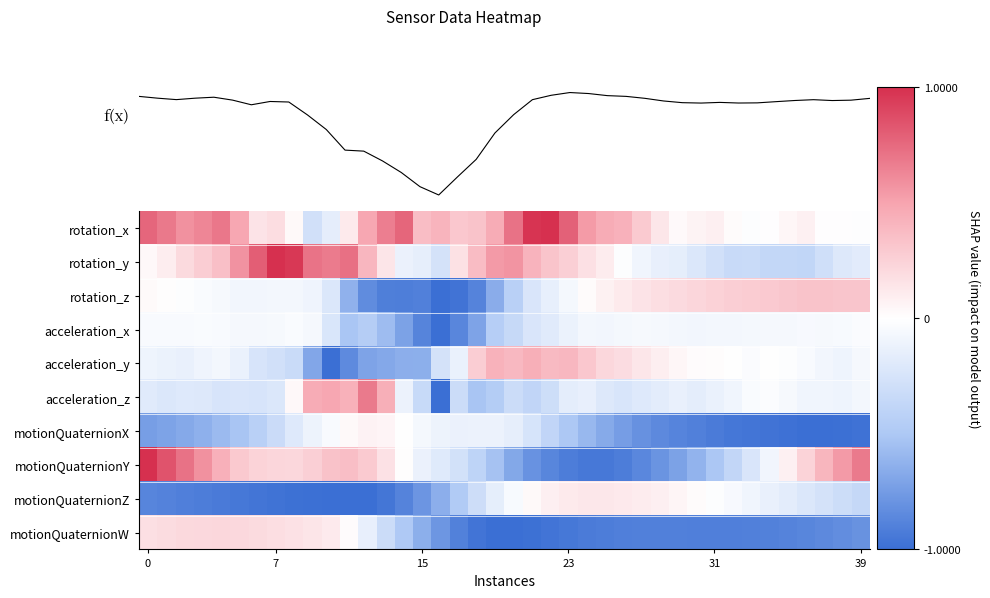

Which category has the lowest value across all series?

16